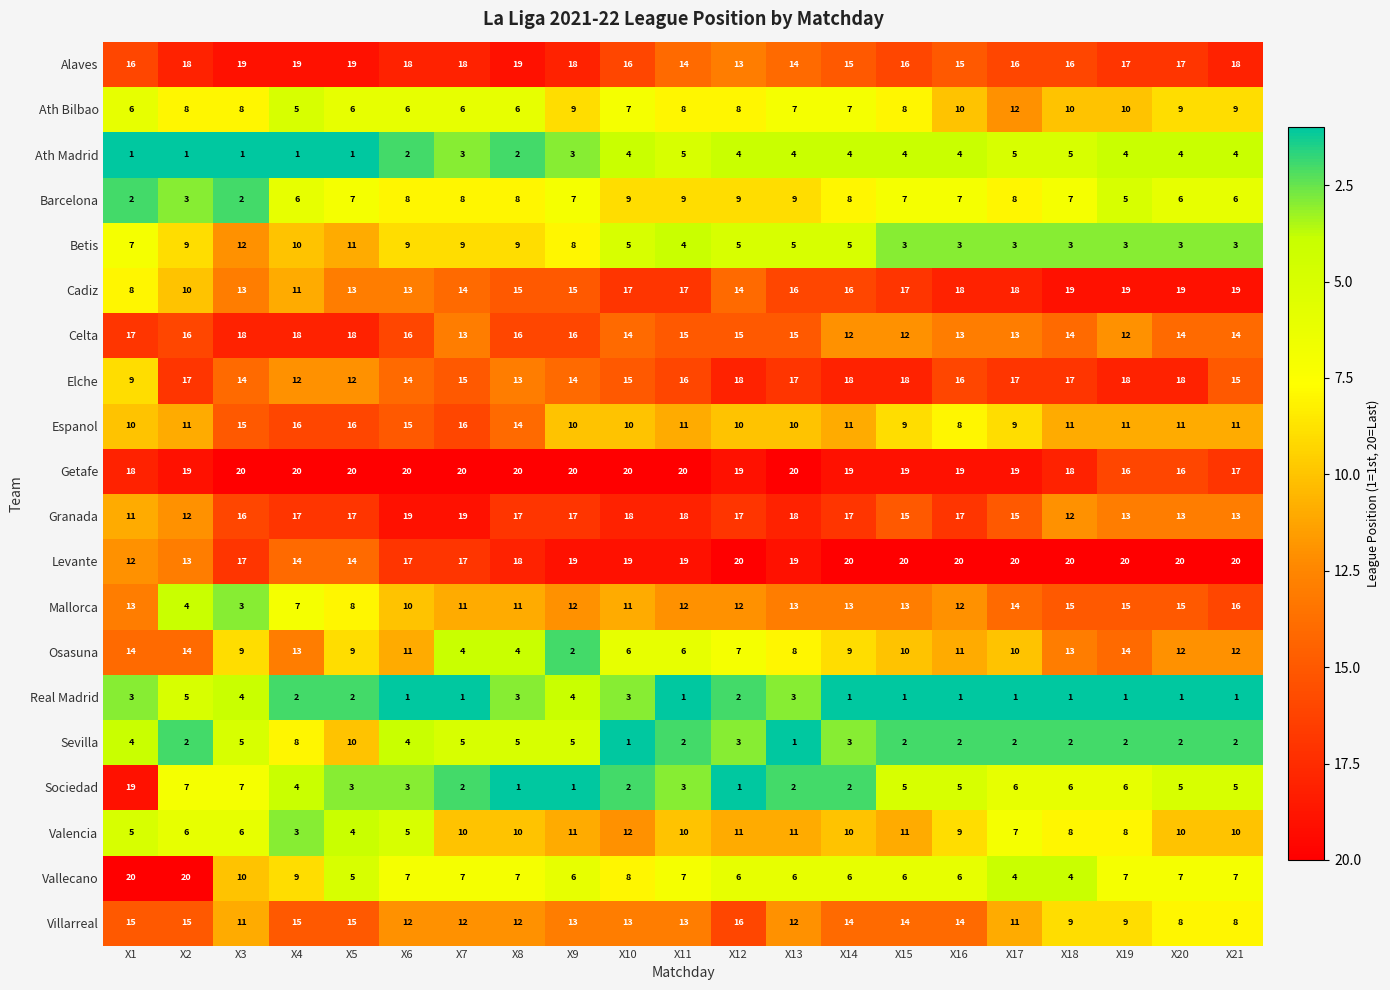

Which series has the largest total across all categories?

Getafe